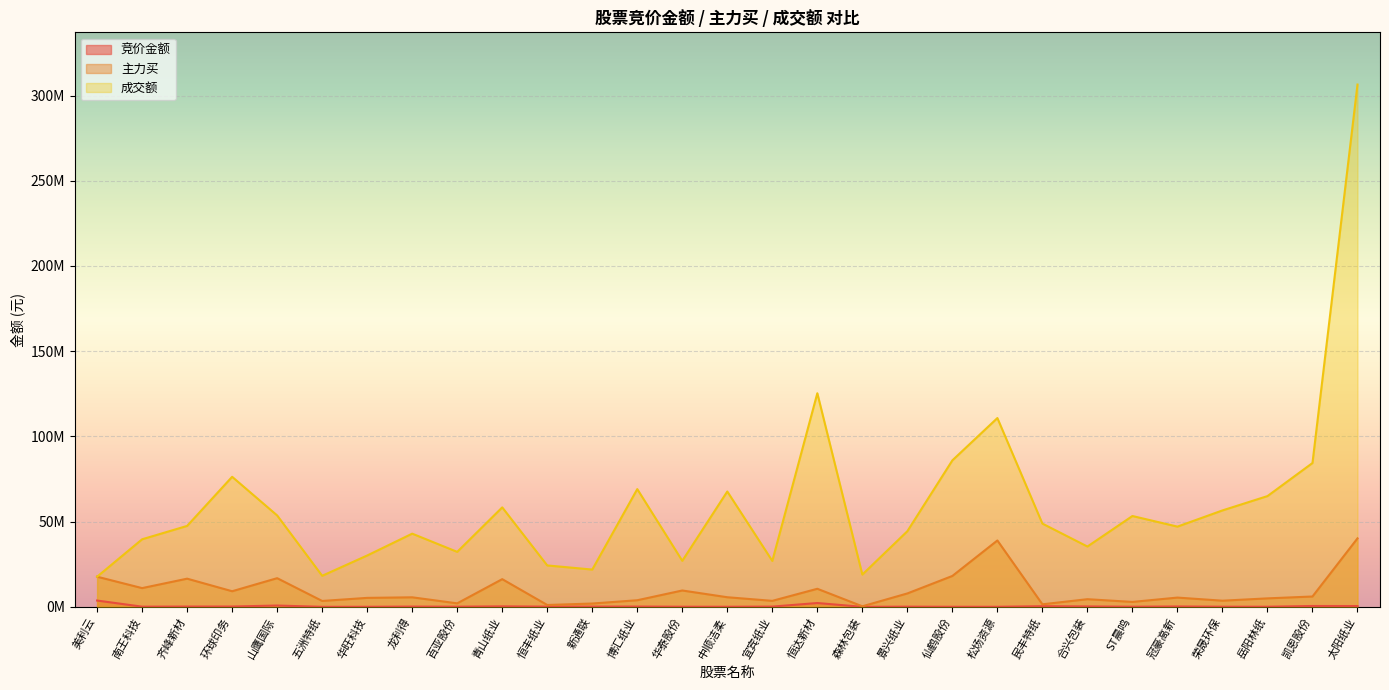

Reading left to right, transcribe all the data shown in this chart.

竞价金额: 美利云=3691694	南王科技=97940	齐峰新材=163876	环球印务=183024	山鹰国际=761775	五洲特纸=7188	华旺科技=30672	龙利得=148005	百亚股份=82935	青山纸业=276360	恒丰纸业=118585	新通联=137200	博汇纸业=160455	华泰股份=65805	中顺洁柔=48442	宜宾纸业=142146	恒达新材=2235120	森林包装=1262	景兴纸业=101083	仙鹤股份=36400	松炀资源=31968	民丰特纸=369606	合兴包装=233180	ST晨鸣=68250	冠豪高新=208680	荣晟环保=71332	岳阳林纸=59292	凯恩股份=498750	太阳纸业=466715
主力买: 美利云=17677790	南王科技=10984268	齐峰新材=16523563	环球印务=9151671	山鹰国际=16811427	五洲特纸=3449092	华旺科技=5256600	龙利得=5586211	百亚股份=2049711	青山纸业=16239856	恒丰纸业=1082695	新通联=1940785	博汇纸业=3868432	华泰股份=9588287	中顺洁柔=5630031	宜宾纸业=3509829	恒达新材=10591186	森林包装=313716	景兴纸业=7857532	仙鹤股份=18115581	松炀资源=38936004	民丰特纸=1483407	合兴包装=4480332	ST晨鸣=2882617	冠豪高新=5425563	荣晟环保=3600502	岳阳林纸=4964588	凯恩股份=6062774	太阳纸业=40170032
成交额: 美利云=17677980	南王科技=39631381	齐峰新材=47475726	环球印务=76291460	山鹰国际=53618605	五洲特纸=18209558	华旺科技=30117593	龙利得=42932494	百亚股份=32251590	青山纸业=58348374	恒丰纸业=24285996	新通联=21865657	博汇纸业=69072751	华泰股份=26994567	中顺洁柔=67661494	宜宾纸业=26932858	恒达新材=125308945	森林包装=18927025	景兴纸业=44367786	仙鹤股份=85937511	松炀资源=110757407	民丰特纸=48826987	合兴包装=35377207	ST晨鸣=53284531	冠豪高新=47062027	荣晟环保=56566154	岳阳林纸=64967728	凯恩股份=84379428	太阳纸业=306418820